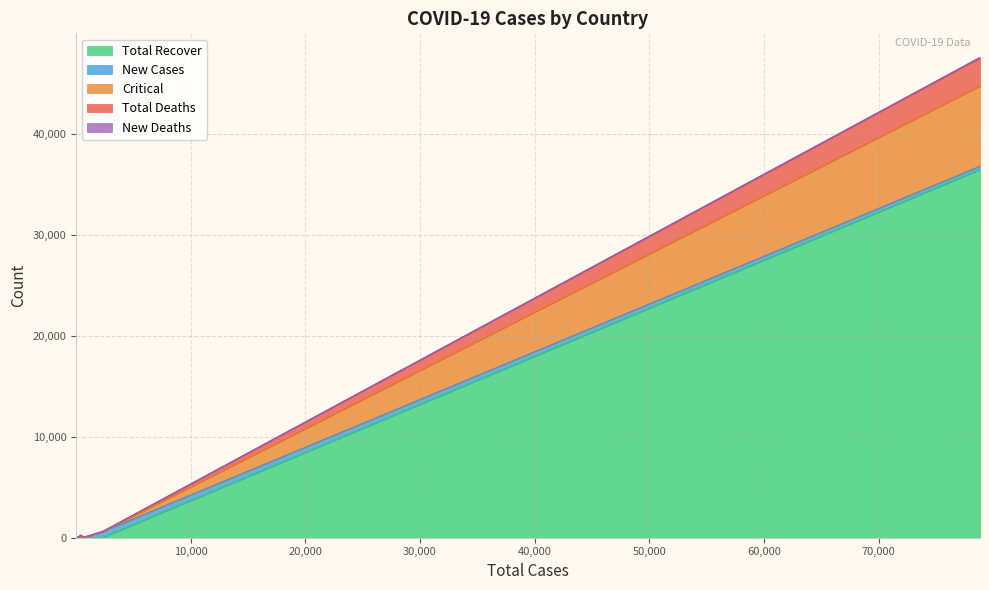

At how many categories does at least one series exceed 31621?

1